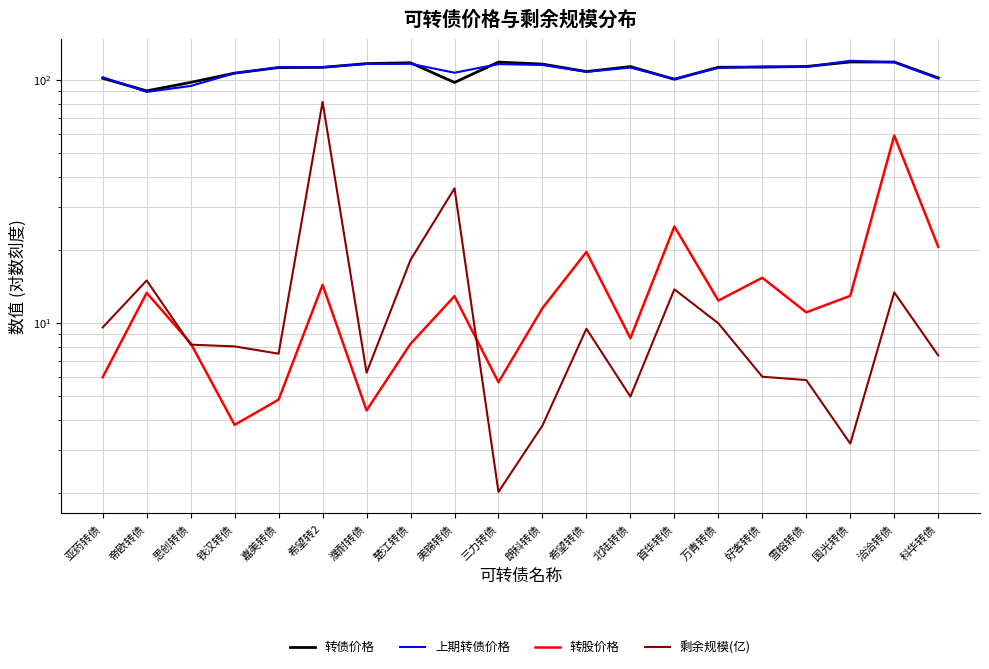

What are all the series names shown in the legend?

转债价格, 上期转债价格, 转股价格, 剩余规模(亿)